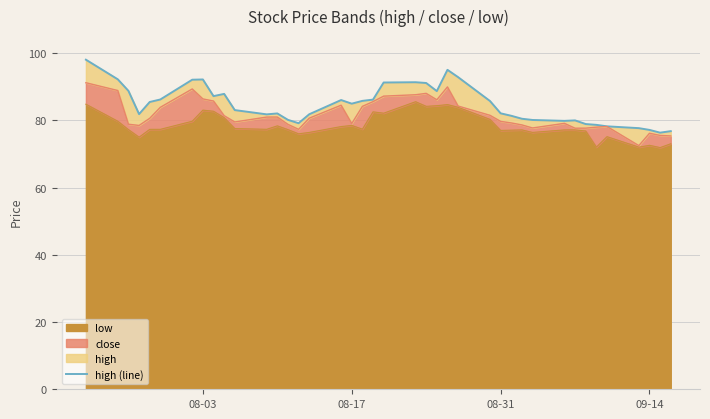

How many lines are shown in the chart?

1